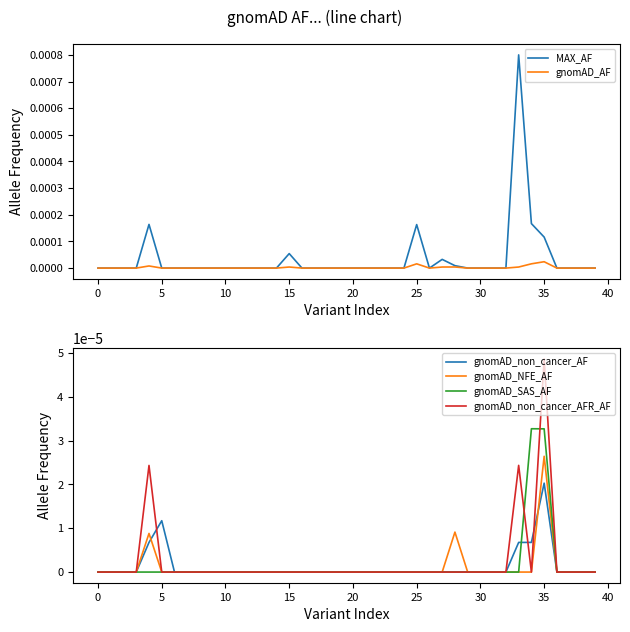

Which category has the highest value in the gnomAD_non_cancer_AF series?

35